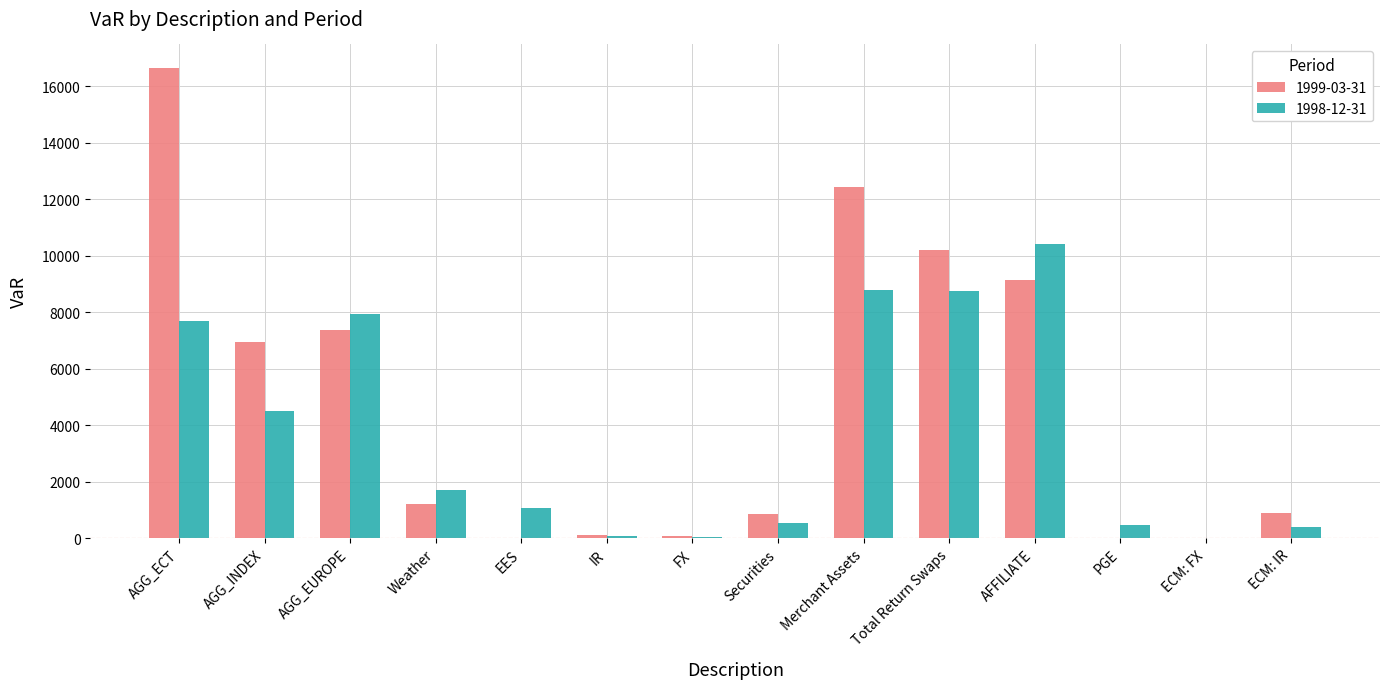

Between Securities and AFFILIATE, which series saw the biggest shift?

1998-12-31